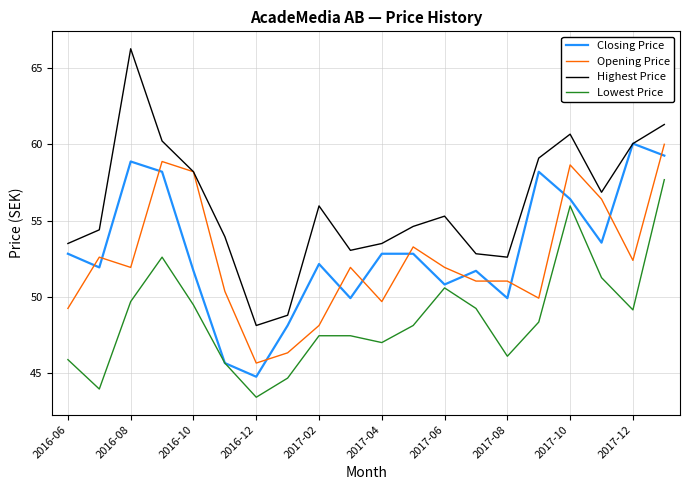

What is the greatest value displayed?

66.3